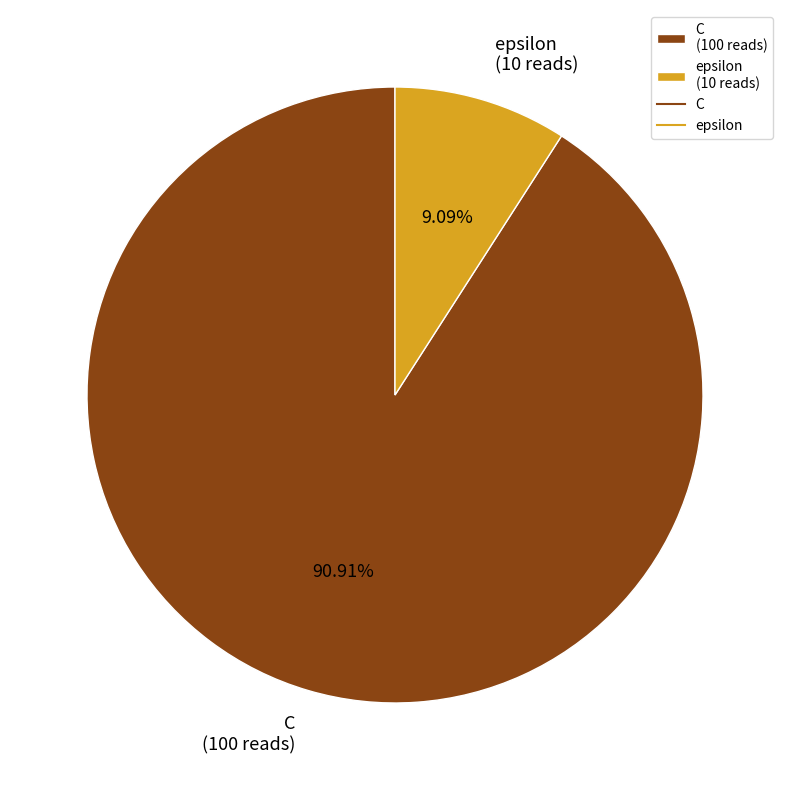

Approximately how many times larger is the value at C (100 reads) compared to epsilon (10 reads)?

10.0